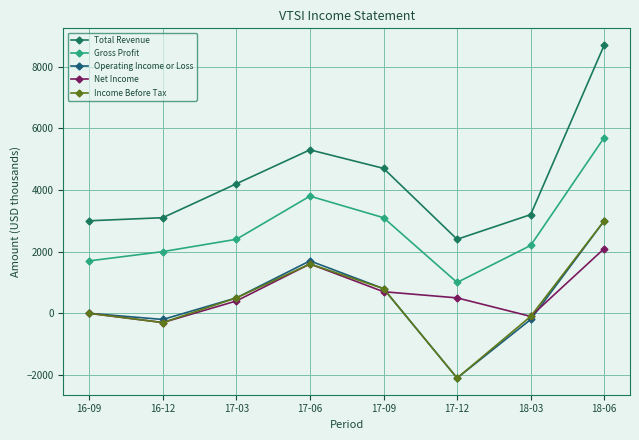

Where is Total Revenue nearest to the value 5550?

17-06